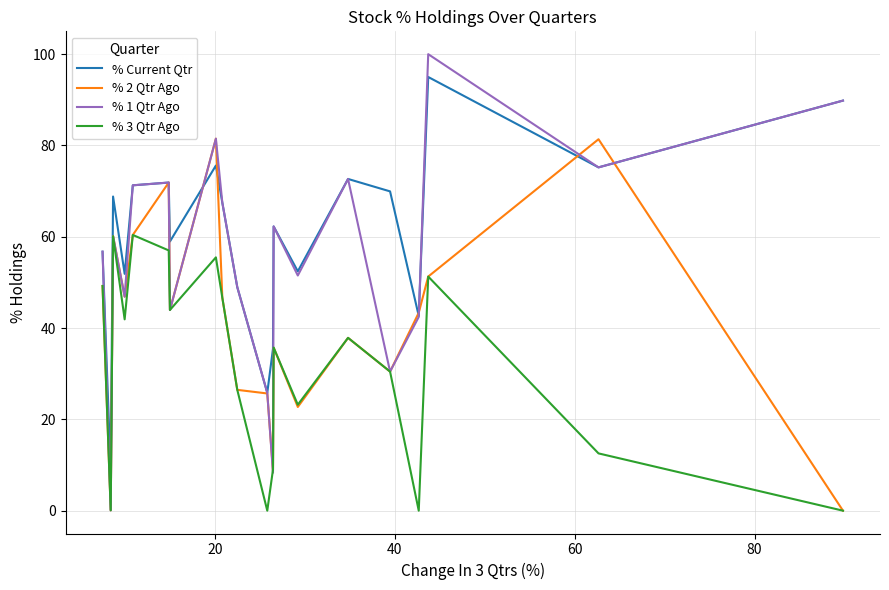

How many intersections are there between % 1 Qtr Ago and % 2 Qtr Ago?

5